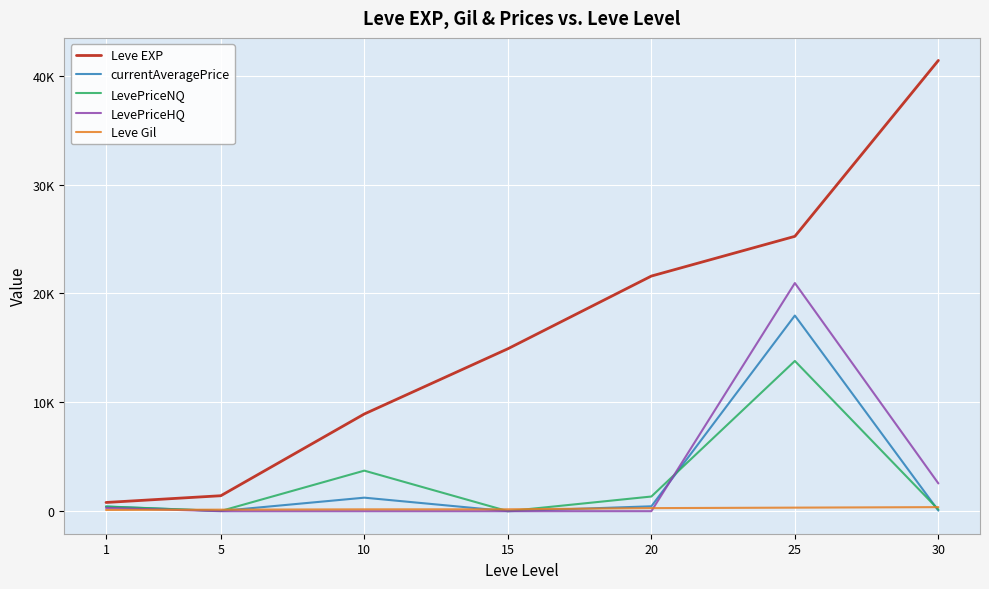

What is the difference between the second highest and second lowest values in the LevePriceNQ series?

3706.4